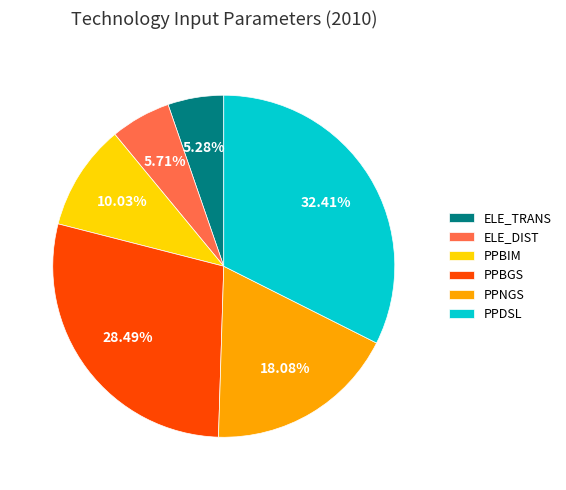

To the nearest percent, what is the combined percentage of PPNGS and PPBIM?

28%